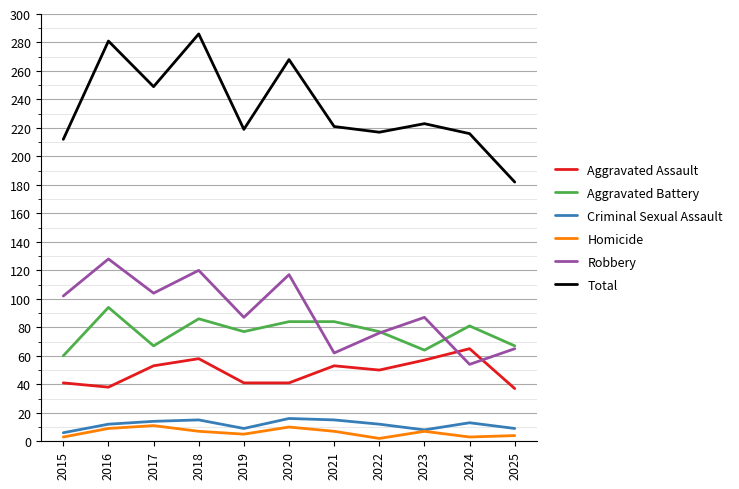

Does the chart have visible grid lines?

Yes